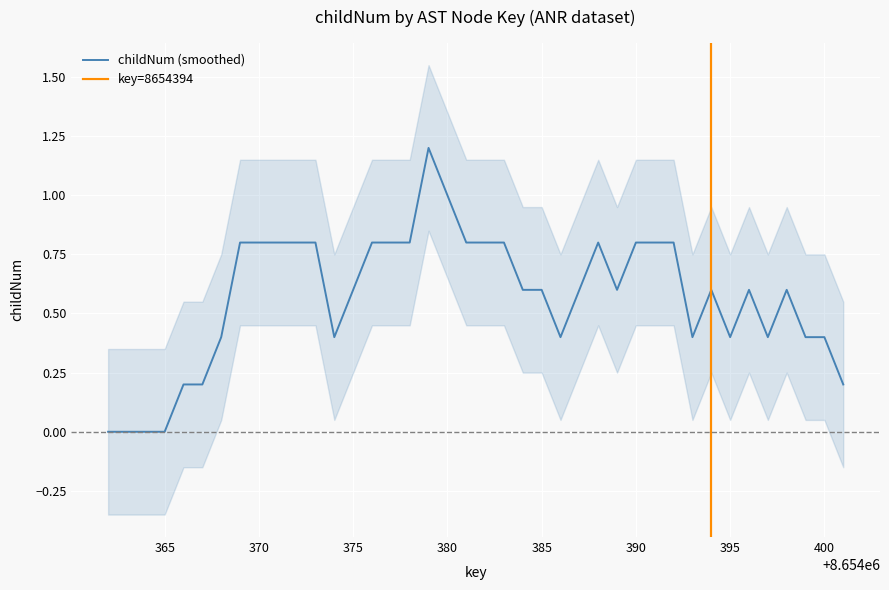

The value of childNum (smoothed) at 385 is 0.2. True or false?

False